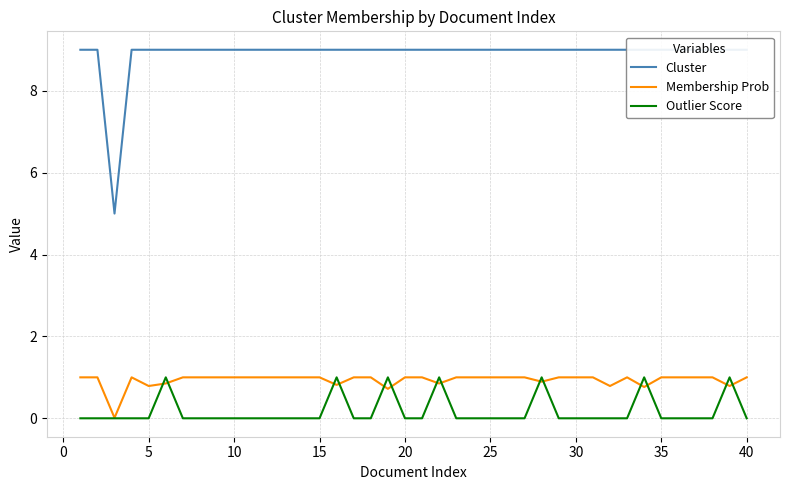

True or false: Outlier Score has a value of 0.7 at 35.

False